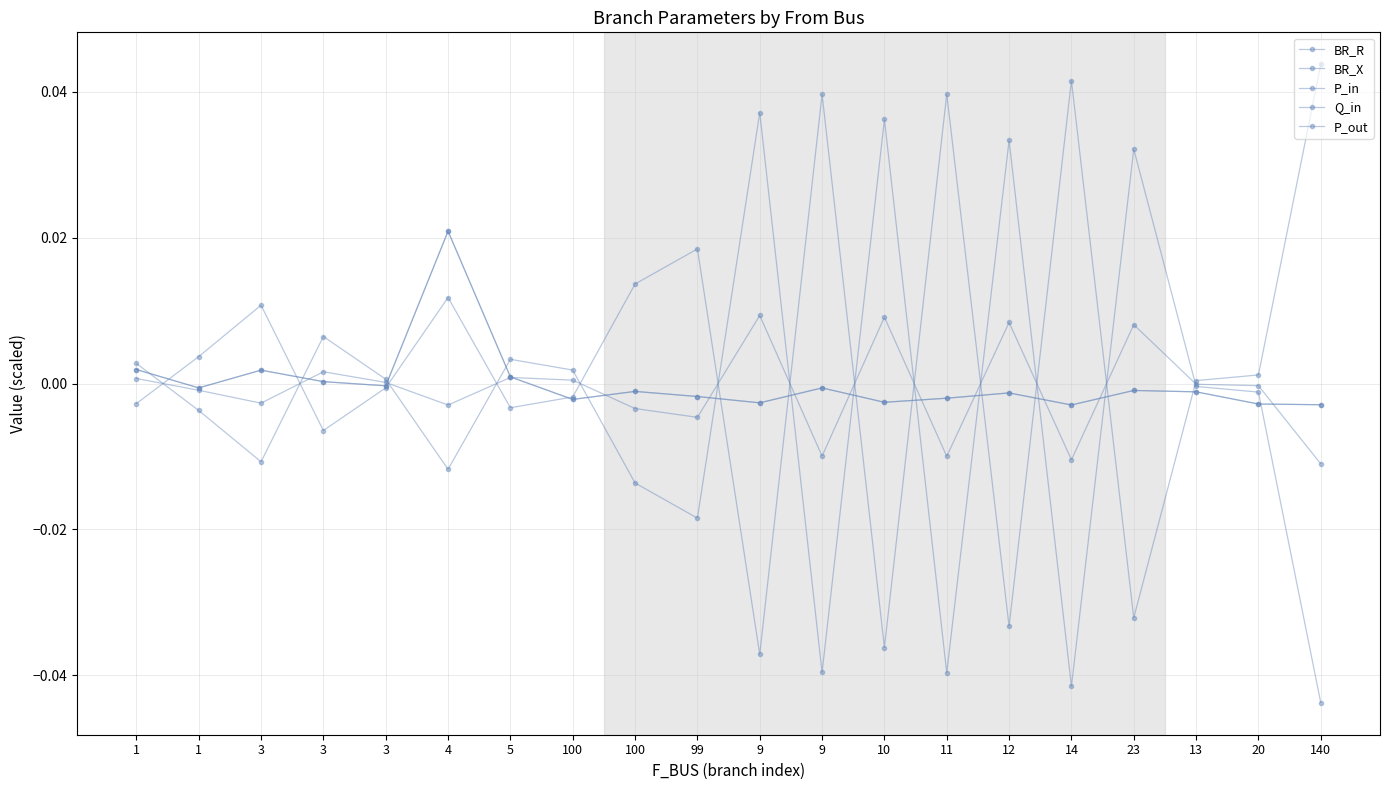

How many times do BR_X and P_in cross each other?

13